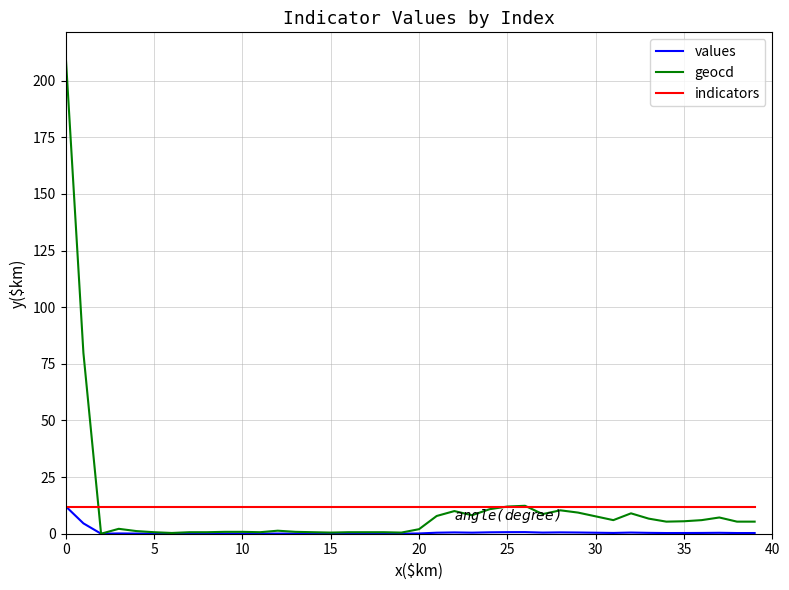

What is the greatest value displayed?

210.8